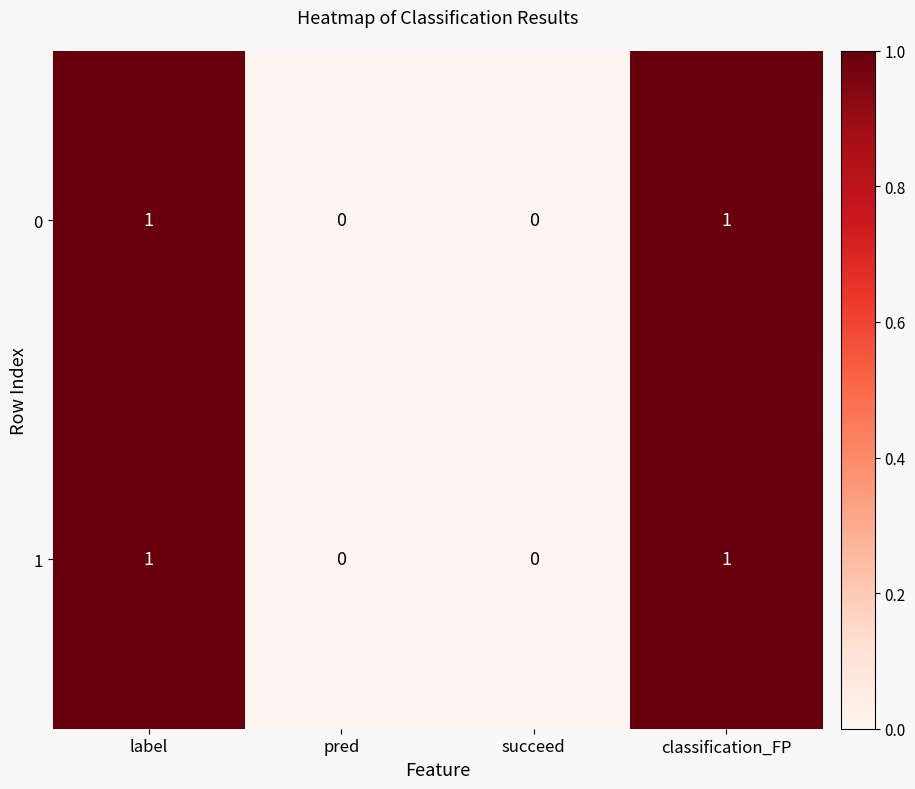

What is the total value across all series at classification_FP?

2